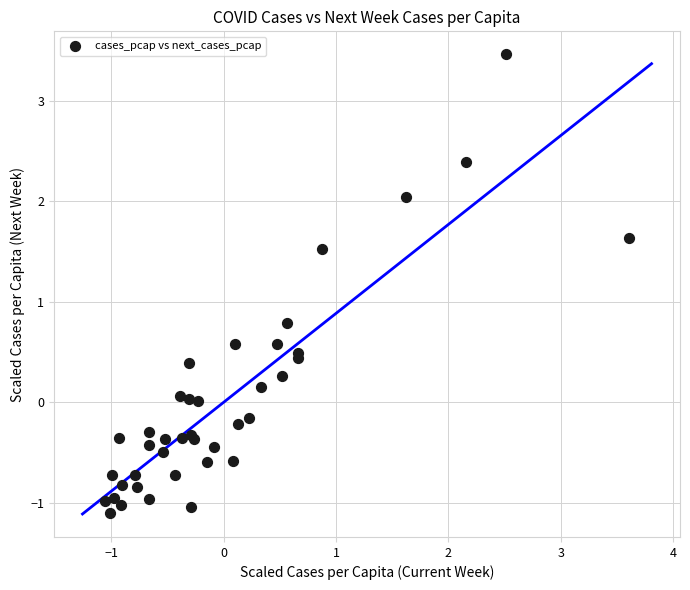

What Y value in the scatter plot is closest to 1?

0.8